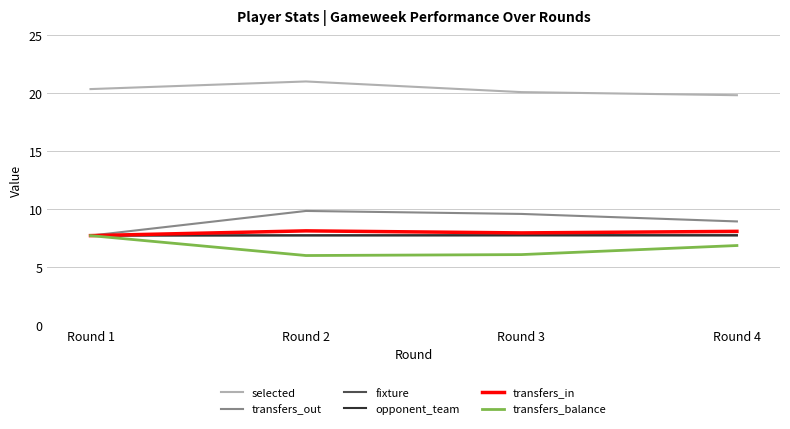

What is the maximum value shown in the chart?

21.0